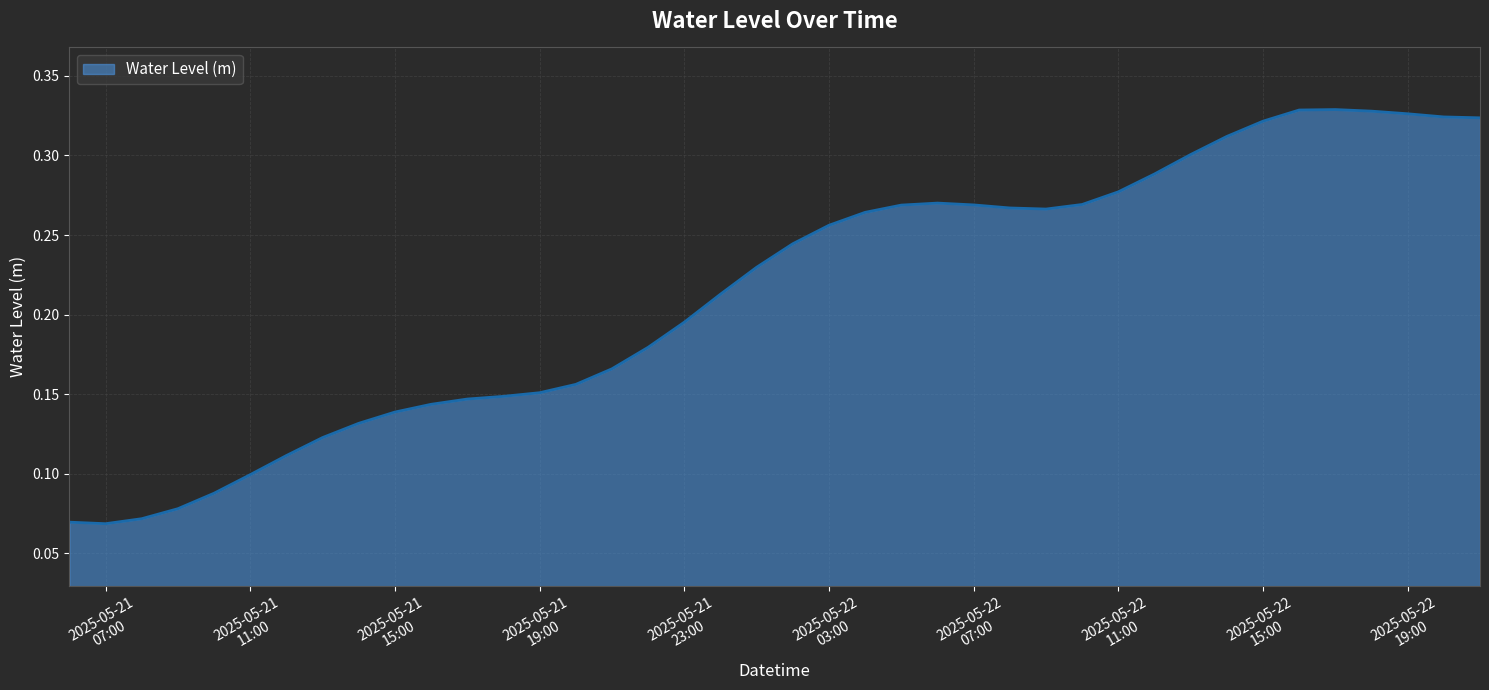

What is the minimum value shown in the chart?

0.1